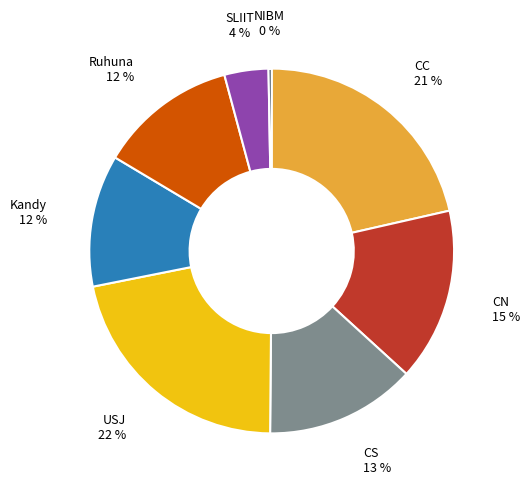

Is CC the majority of the pie?

No